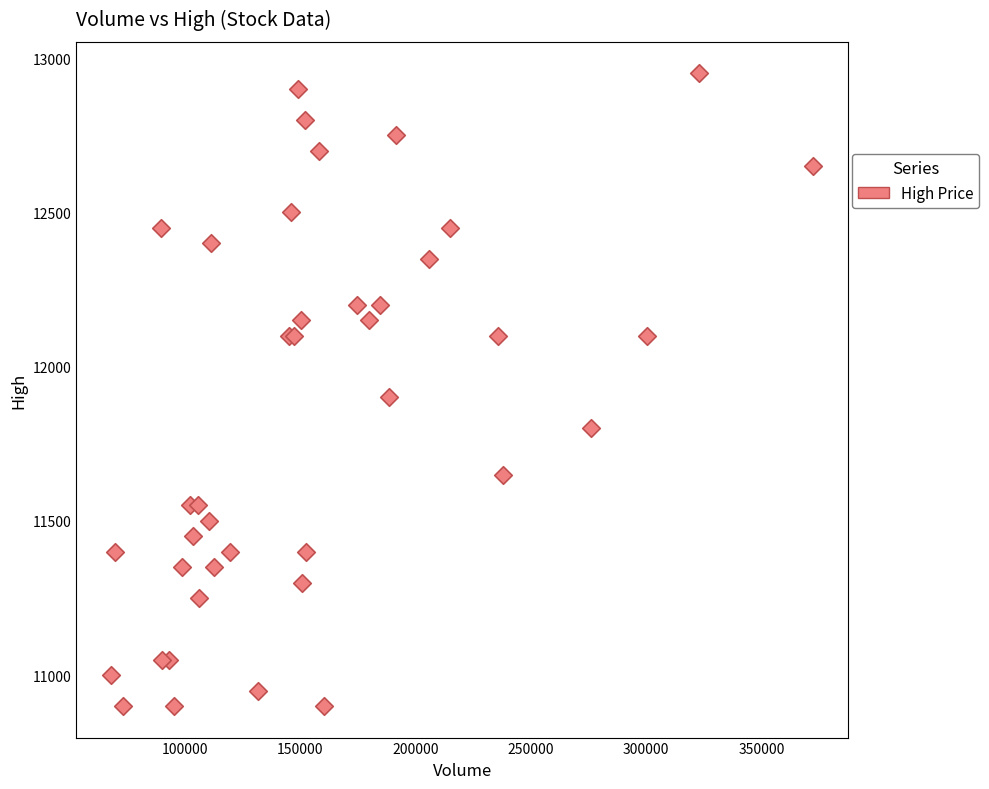

What Y value in the scatter plot is closest to 11925?

11900